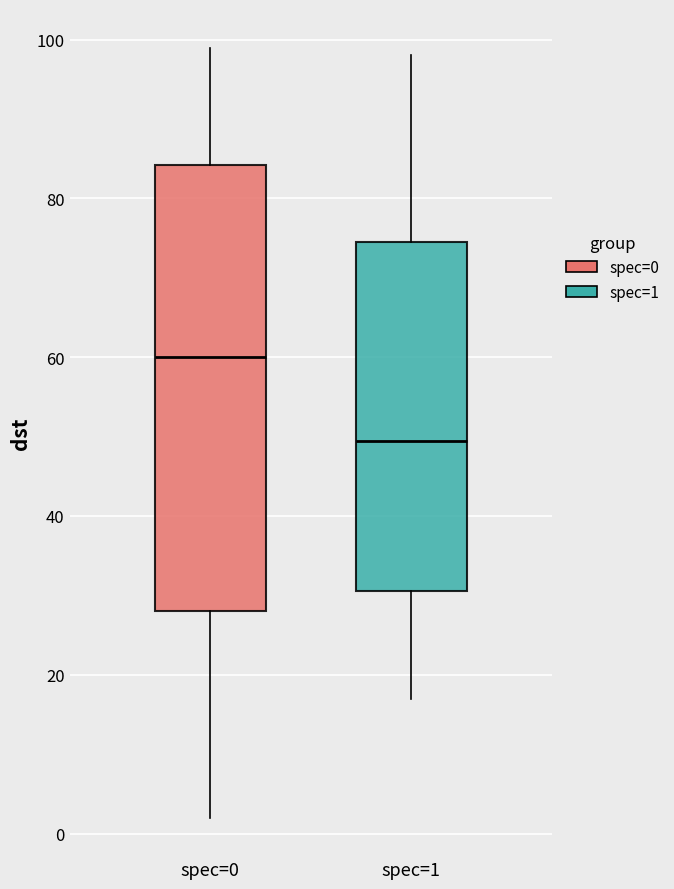

Where is the upper edge of the box for spec=1 on the y-axis? The values are not printed on the chart, so give them approximately, as read against the axis.

74